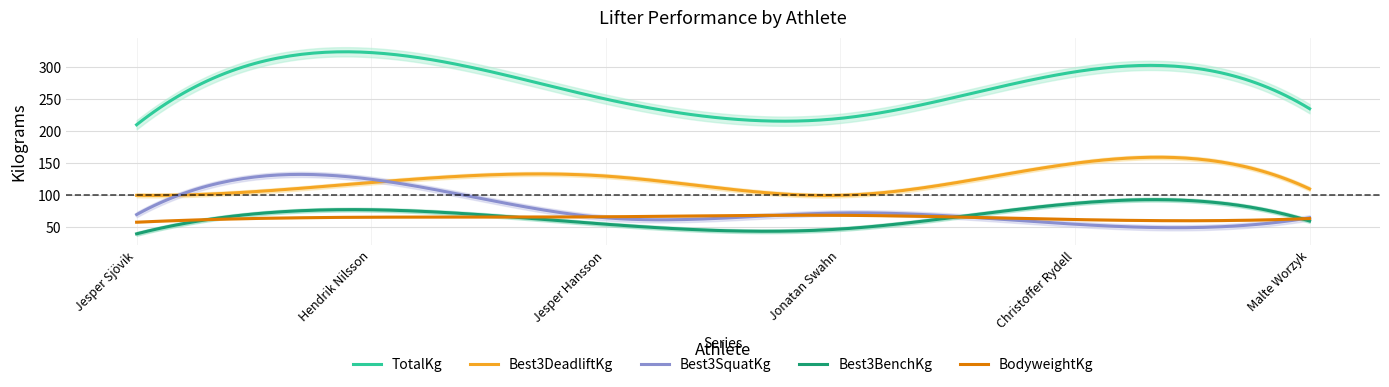

At how many categories does at least one series exceed 159?

6